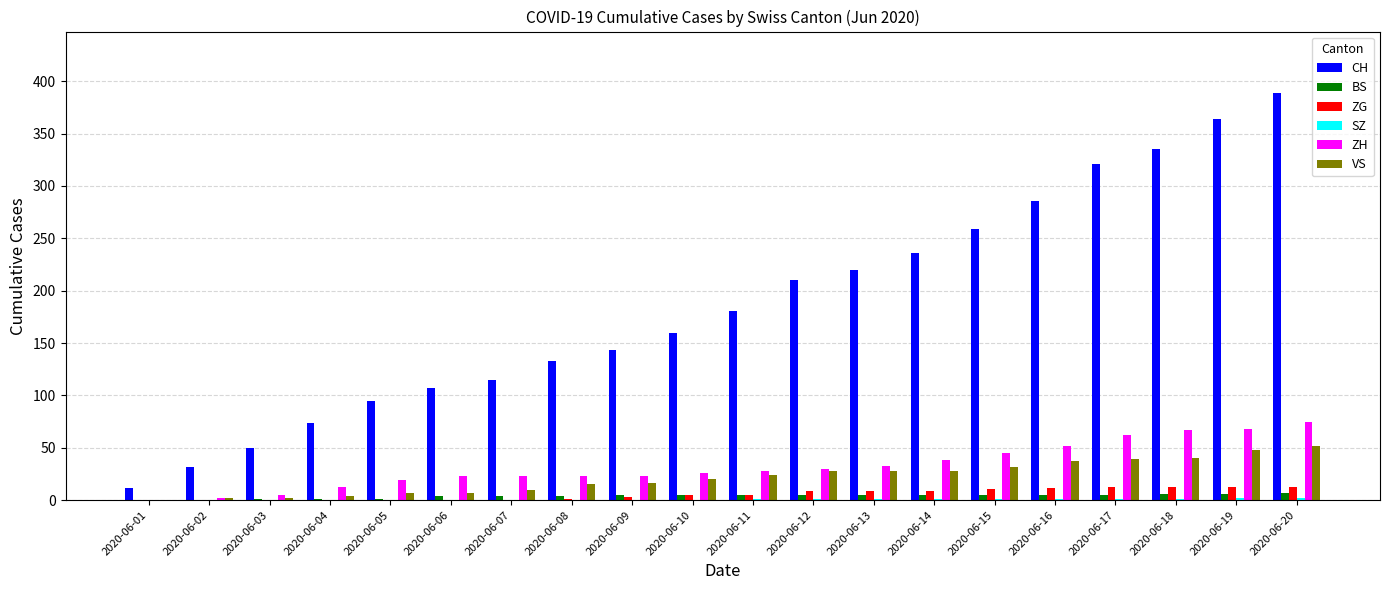

What is the highest value of the VS series?

52